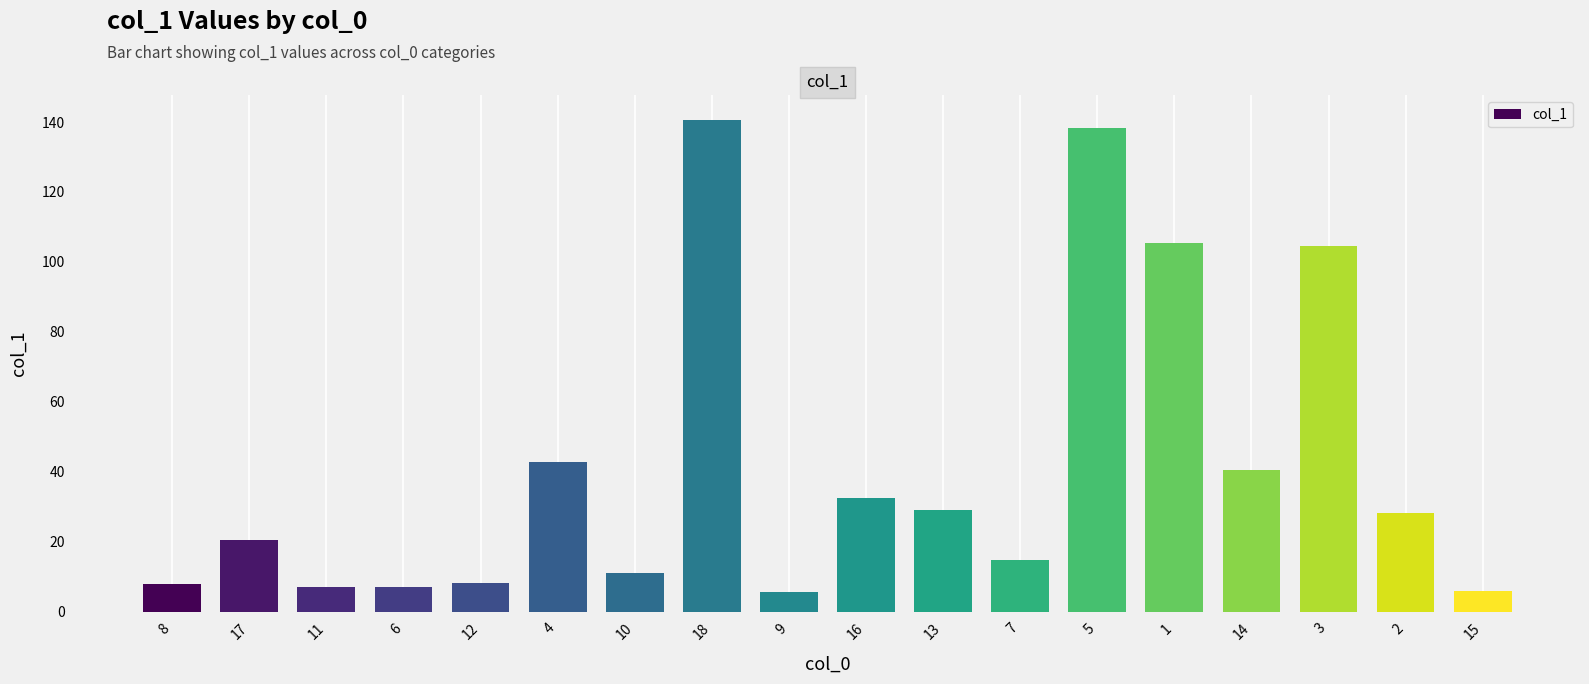

What is the difference between the maximum and minimum values?

134.9